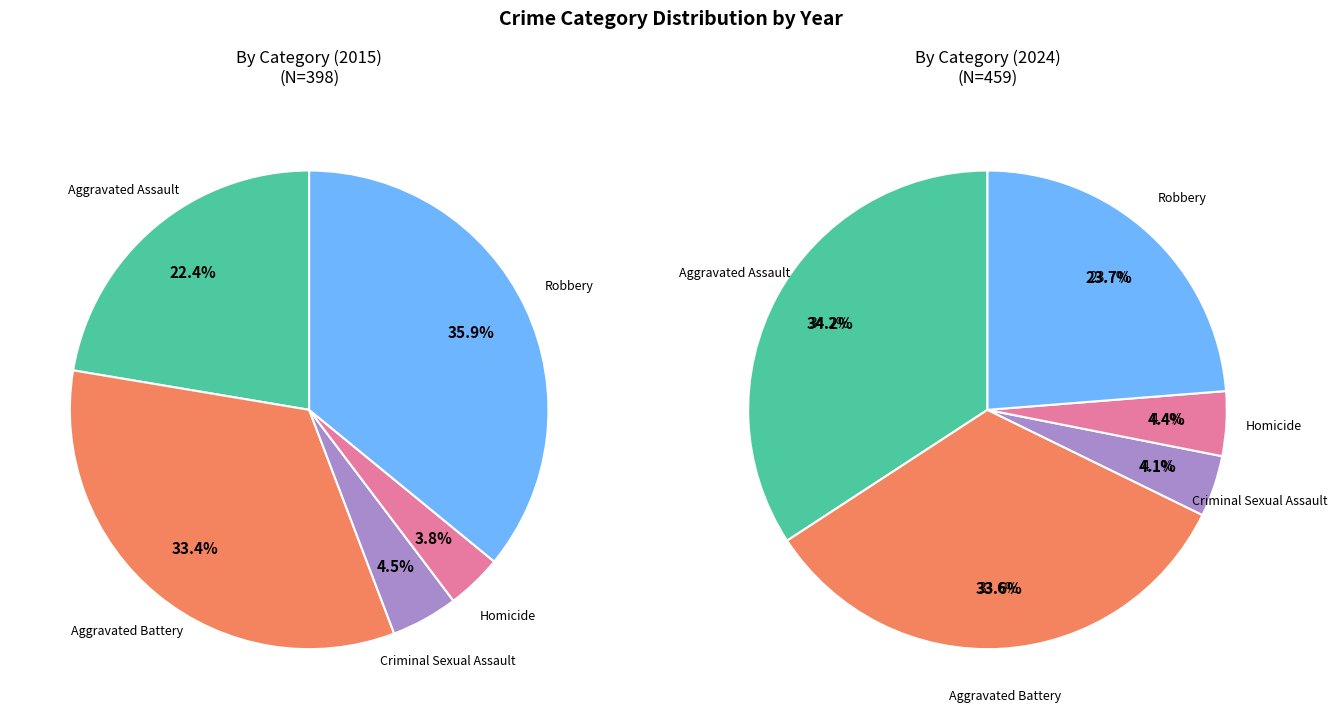

Is there a majority slice in this chart?

No